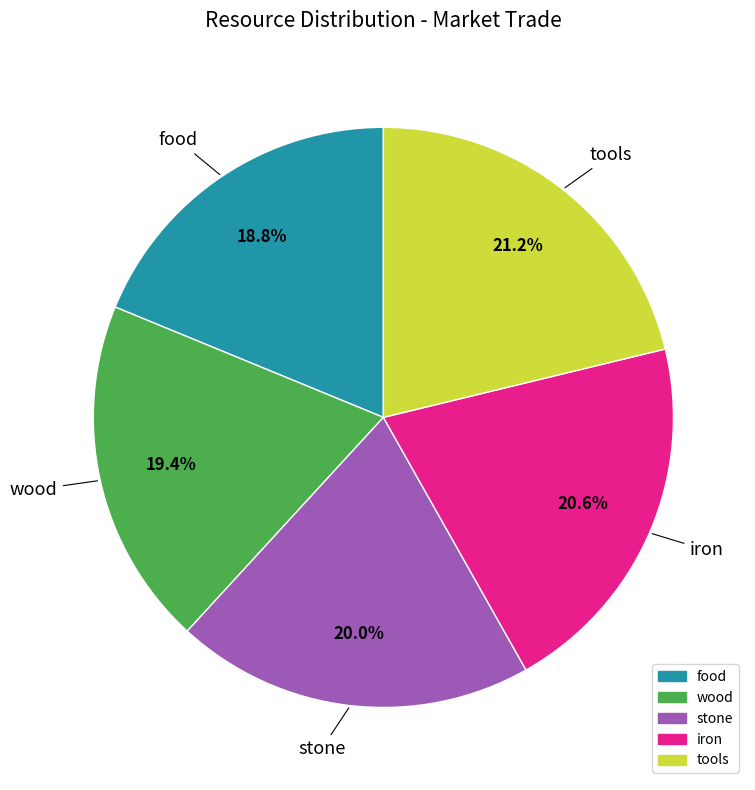

To the nearest percent, what is the difference between the largest and smallest slice percentages?

2%